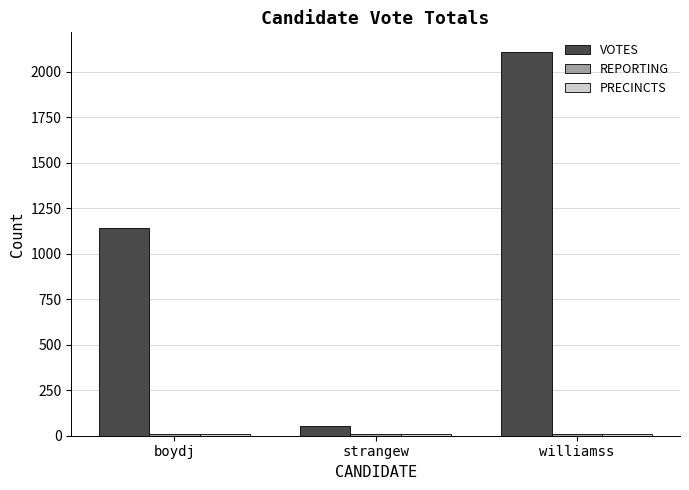

The value of VOTES at williamss is 1156. True or false?

False